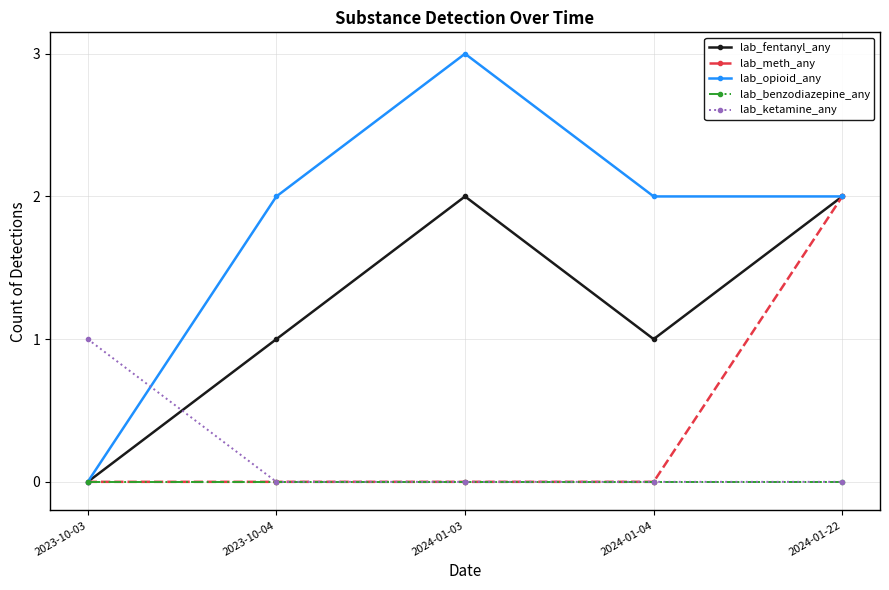

What are all the series names shown in the legend?

lab_fentanyl_any, lab_meth_any, lab_opioid_any, lab_benzodiazepine_any, lab_ketamine_any